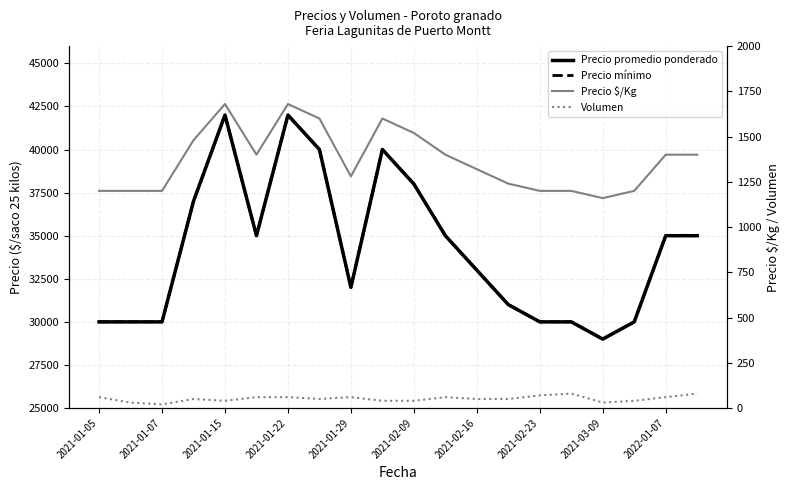

What value does the Precio promedio ponderado series have at 15, to the nearest 50?

30000